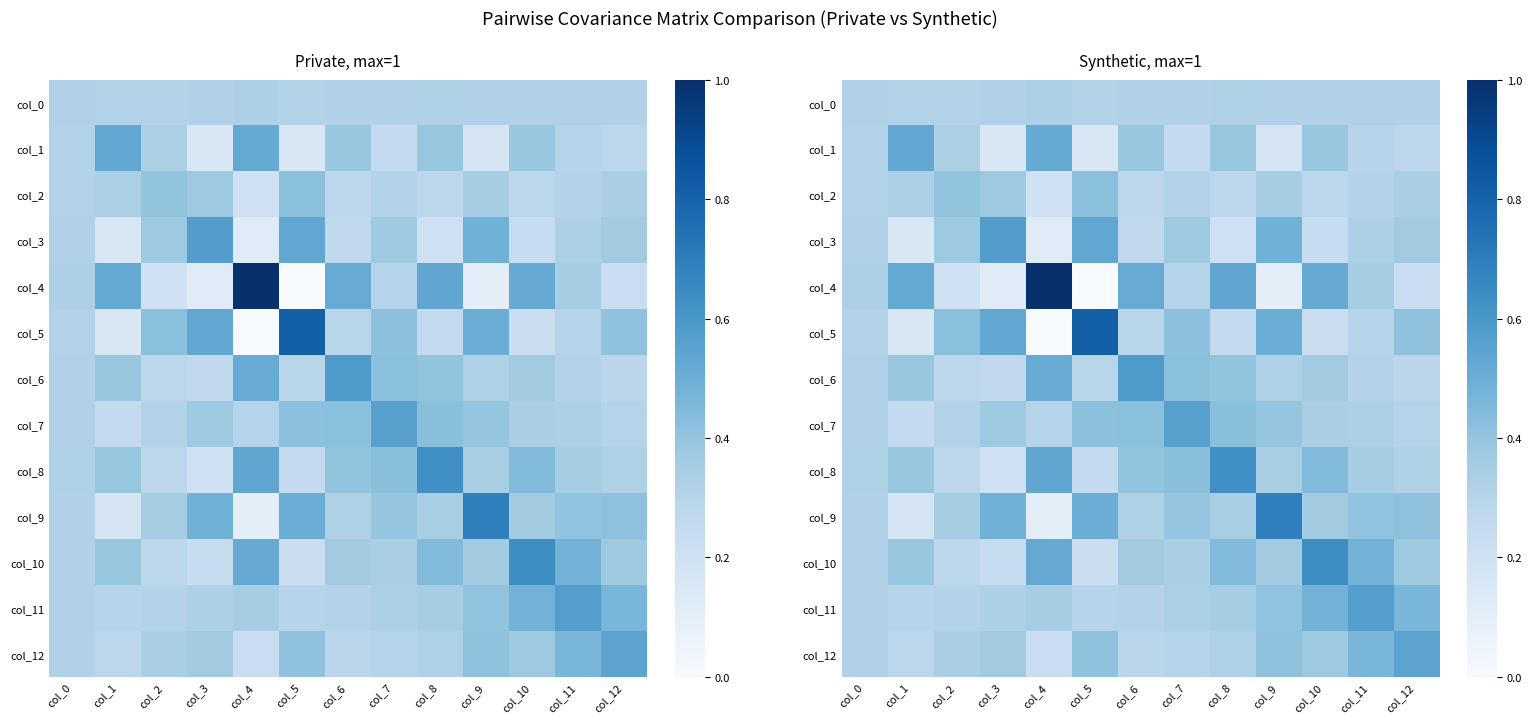

Is it true that col_10 equals 0.1 at col_2?

False